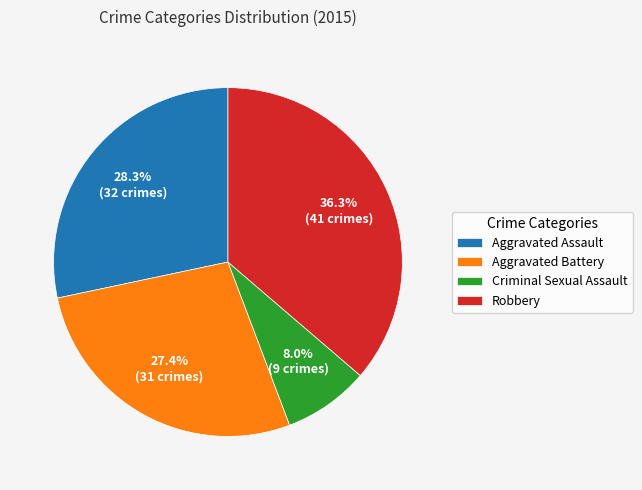

What is the ratio of the value at Aggravated Battery to the value at Criminal Sexual Assault?

3.4